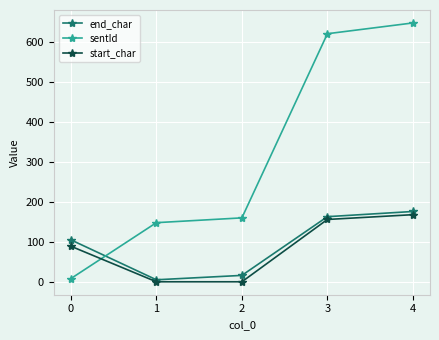

Between which two adjacent categories do start_char and sentId first intersect?

0 and 1